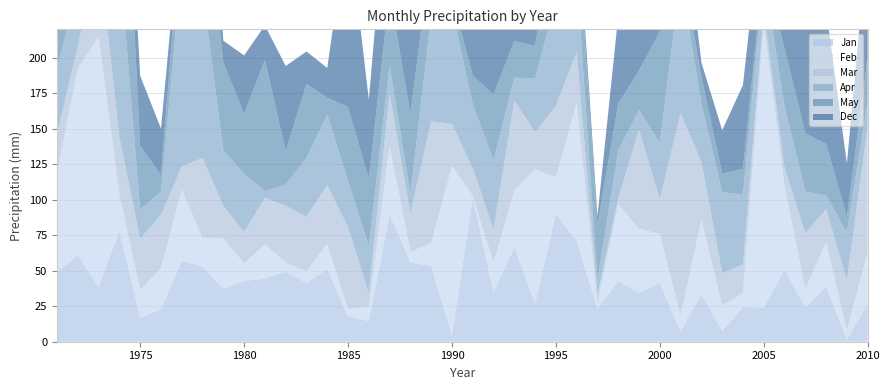

Reading left to right, transcribe all the data shown in this chart.

Jan: 49.1	61.2	38.7	78.0	17.0	22.8	56.8	53.2	37.0	42.8	44.4	49.4	41.4	51.2	17.8	14.6	89.8	55.8	53.4	4.4	101.6	34.8	66.6	27.0	90.0	71.0	23.0	42.8	34.2	41.2	7.2	33.6	7.6	24.4	24.0	50.6	24.2	38.8	1.6	26.8
Feb: 70.0	131.0	176.0	25.4	19.4	29.0	50.2	20.0	35.8	12.4	24.2	6.4	8.2	17.6	5.2	10.2	48.2	7.6	16.0	119.4	1.0	20.8	40.0	94.4	25.8	97.2	4.4	53.8	45.4	34.6	11.4	52.0	17.8	9.8	200.6	58.8	13.0	31.2	6.0	36.6
Mar: 27.1	16.0	61.7	40.6	36.2	37.6	16.4	56.2	23.0	22.0	32.8	40.0	38.4	41.4	57.6	9.4	36.8	27.0	85.8	29.6	19.4	23.6	63.0	26.2	50.4	35.6	5.6	4.4	69.6	24.6	142.2	41.0	23.0	20.2	7.8	13.2	39.4	23.2	35.8	88.0
Apr: 46.5	40.9	20.0	126.0	20.4	16.3	141.6	118.2	39.0	41.2	4.8	14.8	41.6	49.8	32.8	32.8	19.8	13.6	74.4	80.6	45.0	48.6	16.4	37.8	74.2	54.0	10.6	33.6	14.0	39.6	96.8	41.0	57.0	49.0	26.0	43.2	29.2	9.8	33.4	18.0
May: 39.8	24.4	33.7	155.5	44.9	11.6	32.6	84.8	61.6	42.2	92.2	23.6	52.0	11.8	51.8	47.4	51.6	56.6	45.8	9.4	20.4	46.2	25.8	23.0	61.0	40.2	38.8	33.0	27.8	78.4	13.4	18.8	13.0	18.2	8.0	40.4	41.0	36.2	11.2	31.4
Dec: 71.0	1.6	58.4	26.5	49.4	32.8	9.0	85.4	15.6	41.0	24.4	60.0	22.8	21.0	130.2	56.2	93.8	65.0	16.8	36.2	75.8	62.4	79.8	15.4	32.8	12.0	6.0	62.0	139.0	18.4	50.0	10.2	30.6	59.2	48.0	15.8	83.2	94.6	37.4	84.2